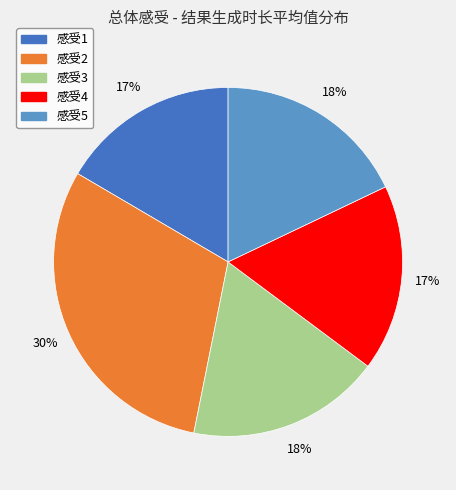

Which slice is the largest?

感受2